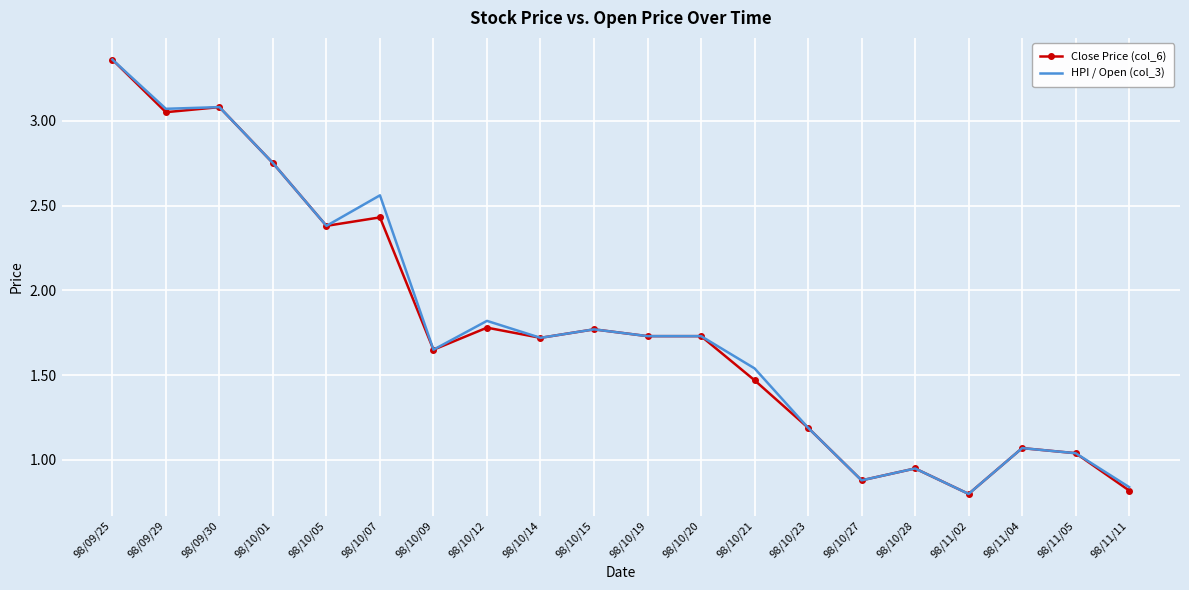

Where does the HPI / Open (col_3) series first go above 1?

98/09/25